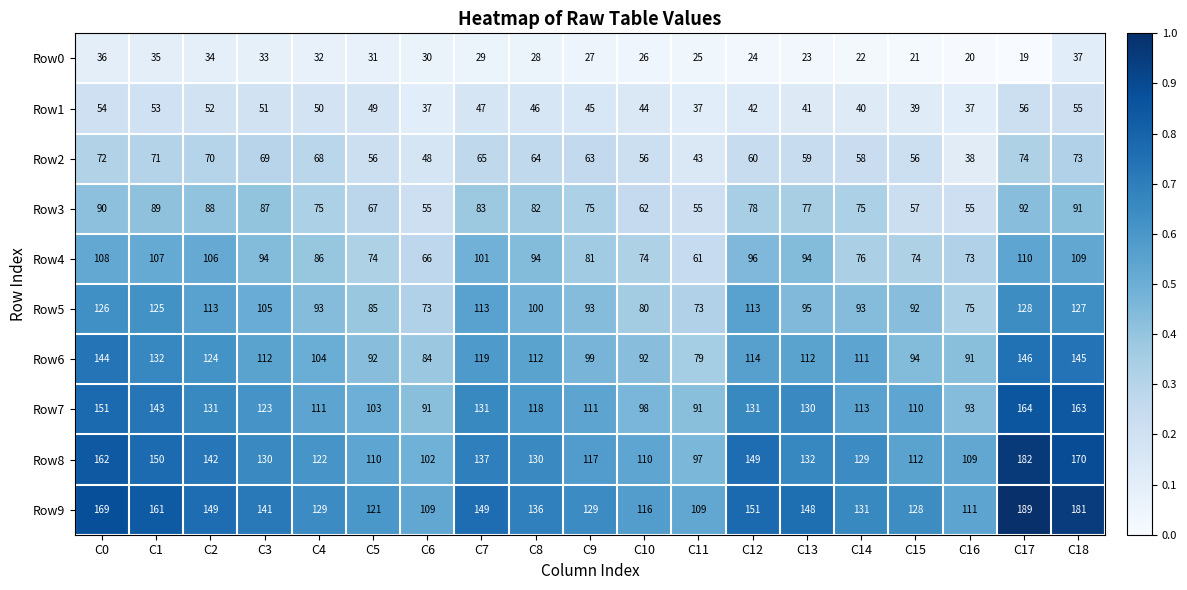

The value of Row5 at C4 is 93. True or false?

True